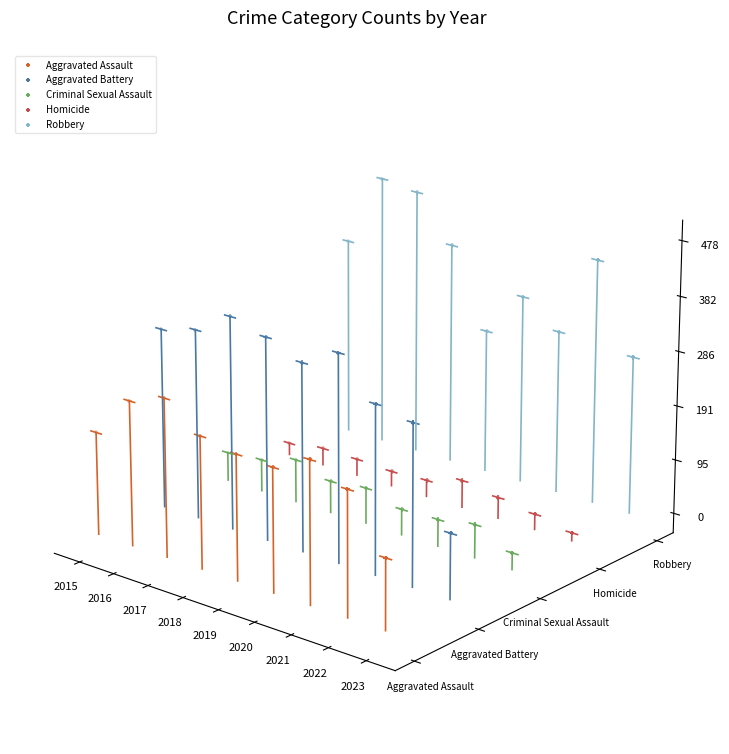

At how many categories does at least one series exceed 0?

9